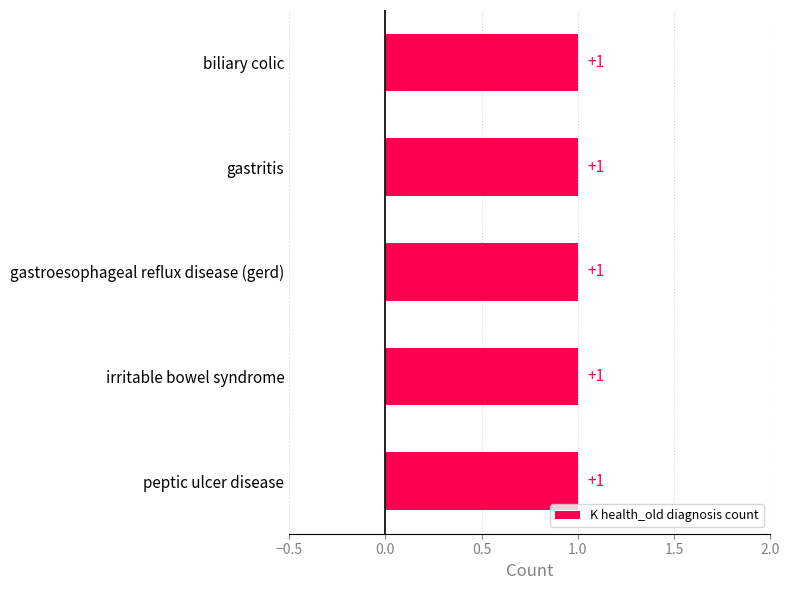

Which has a higher value, gastroesophageal reflux disease (gerd) or peptic ulcer disease?

peptic ulcer disease